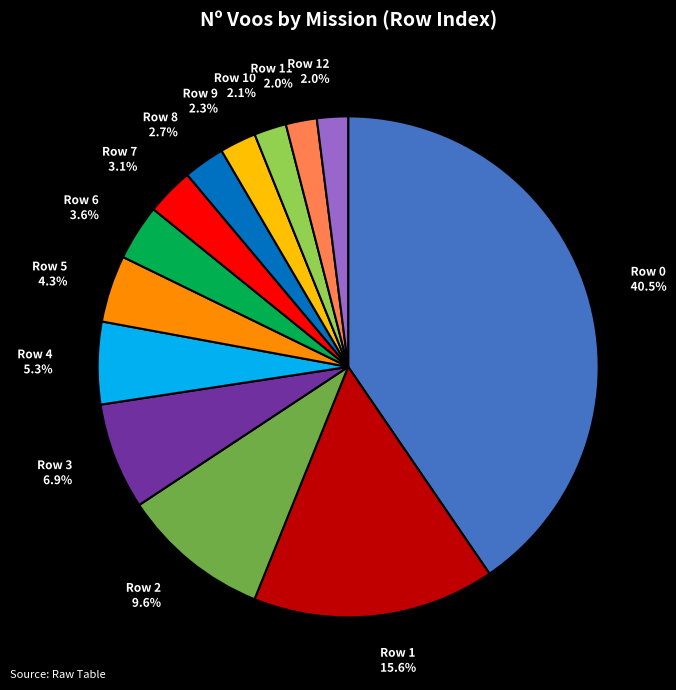

Is there any slice that represents more than half of the pie?

No